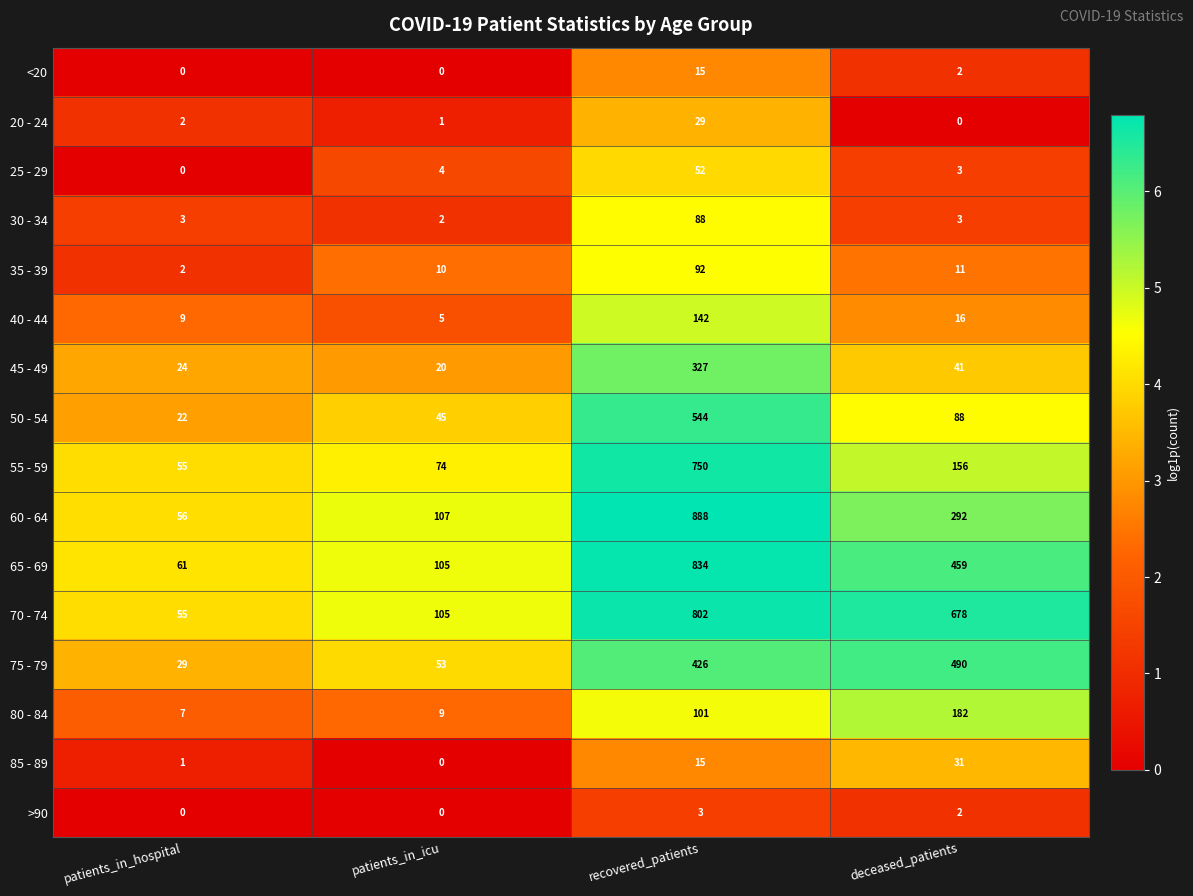

What is the total value across all series at recovered_patients?

5108